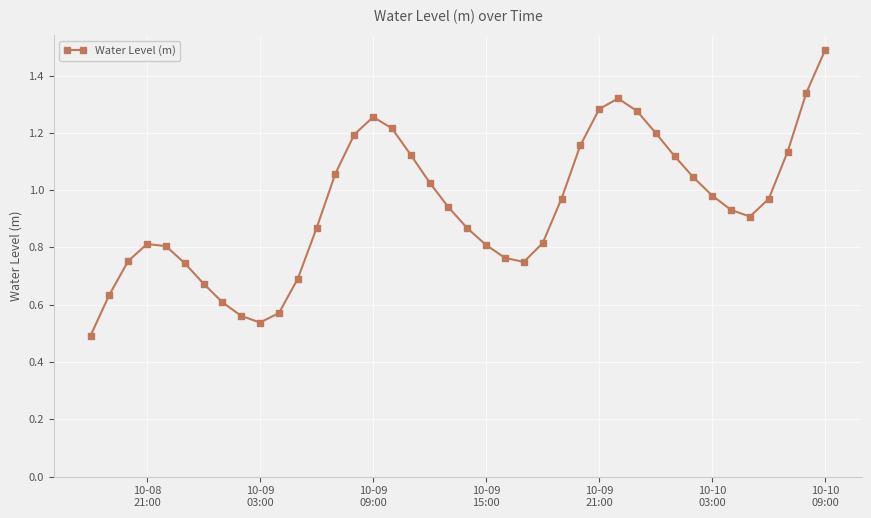

How many interior local valleys (lower than both neighbors) does the data have?

3